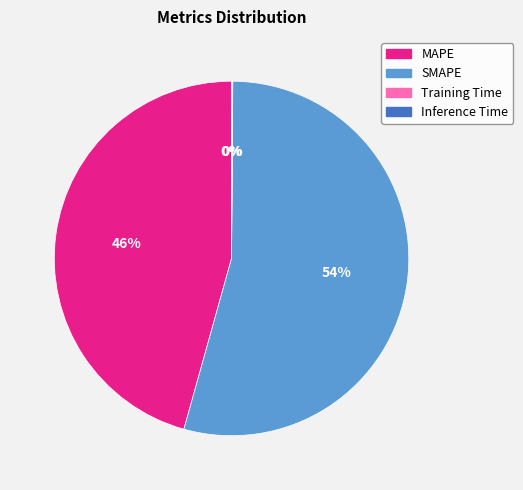

To the nearest percent, what percentage of the pie is SMAPE?

54%